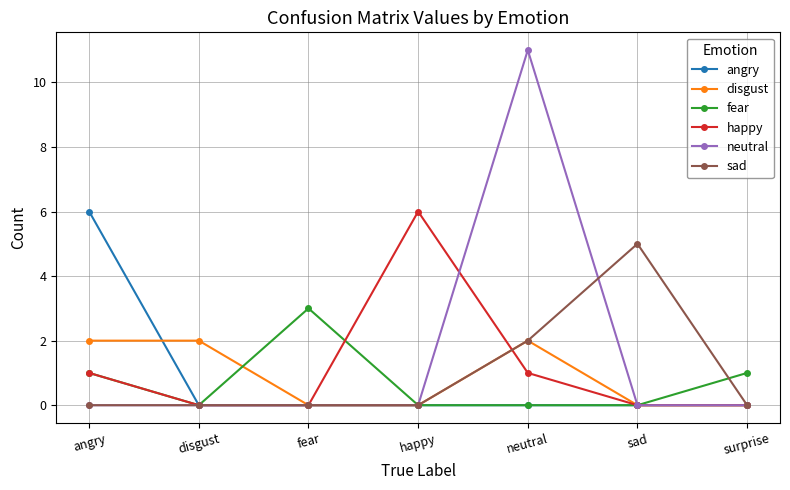

True or false: angry has a value of 2 at disgust.

False